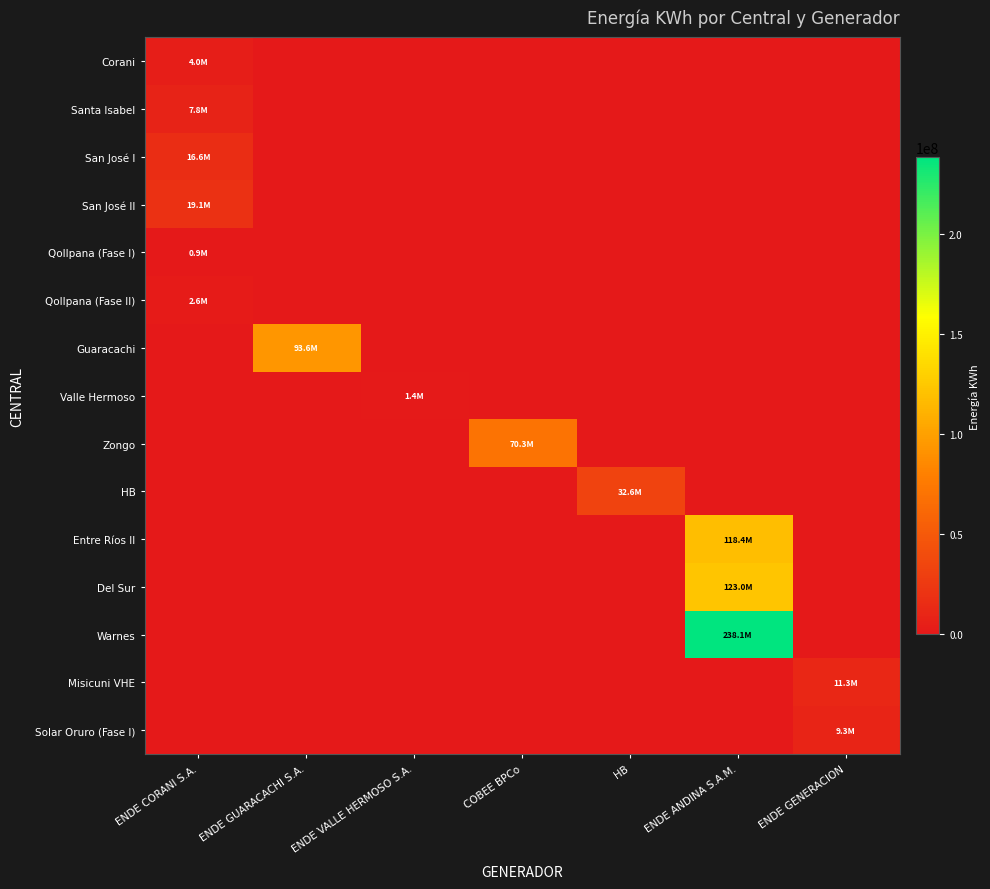

What is the maximum value shown in the chart?

238127729